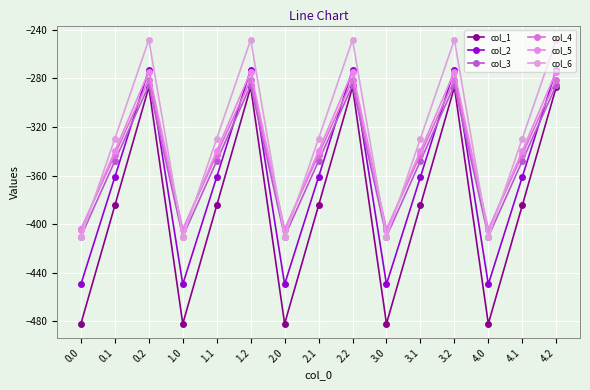

Does the chart display data point markers on the line(s)?

Yes